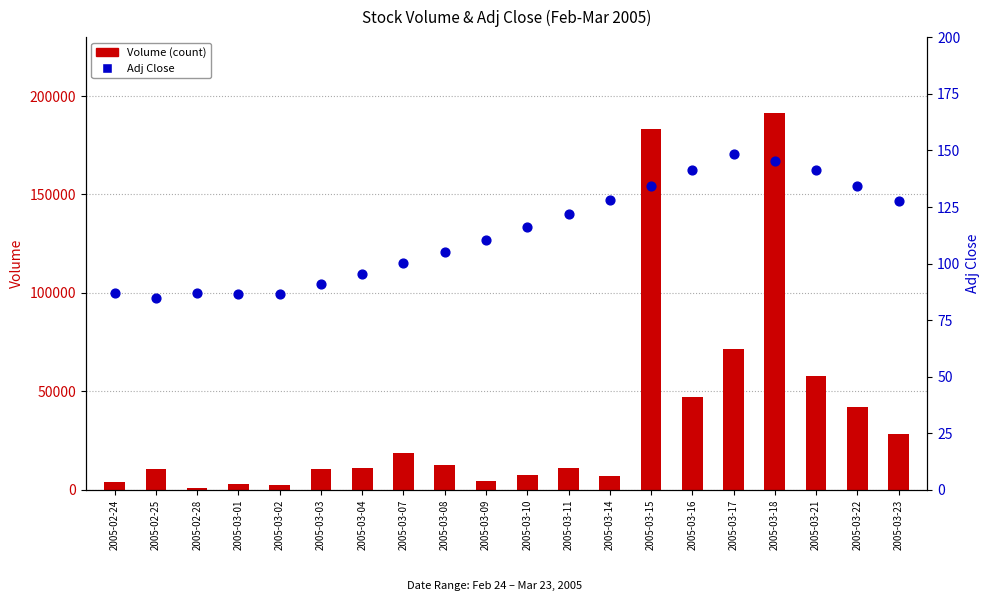

At which category is the sum across all series the highest?

2005-03-18